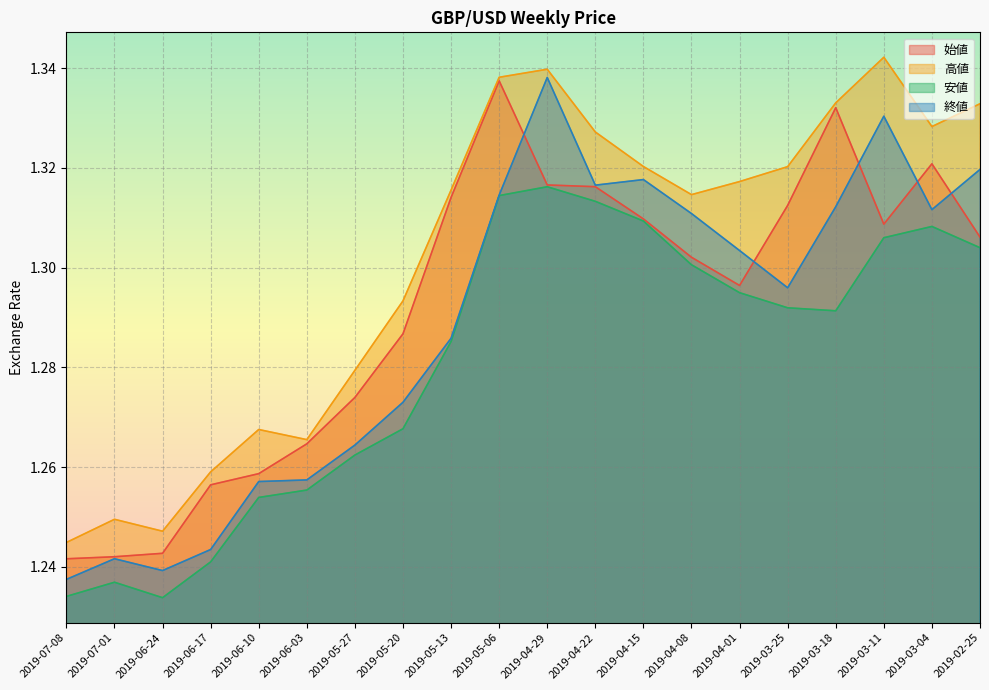

Rank the series by their average value, from highest to lowest.

高値, 始値, 終値, 安値